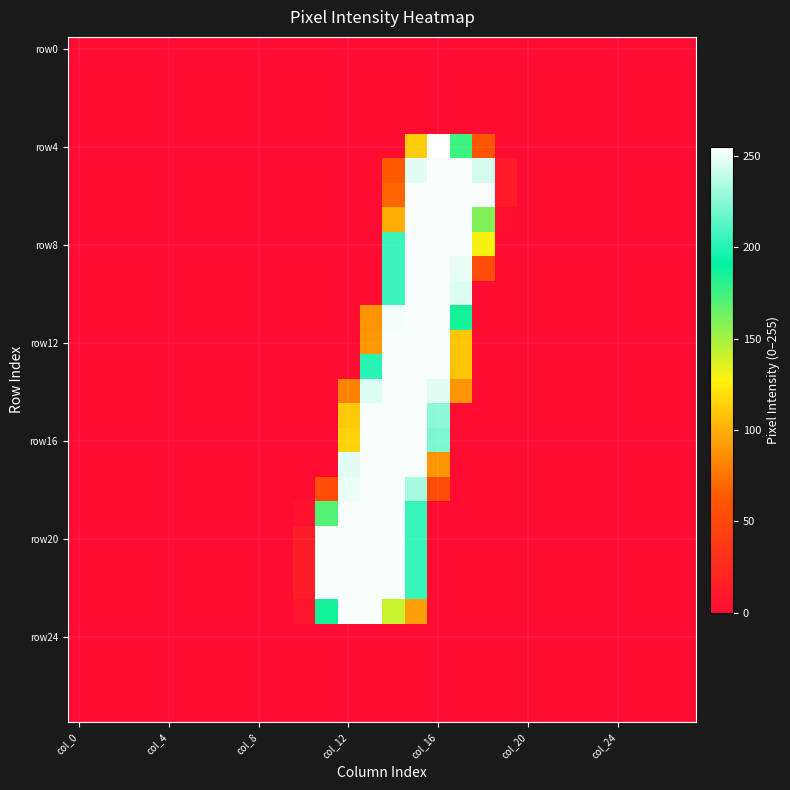

Which series has the widest spread of values?

row4